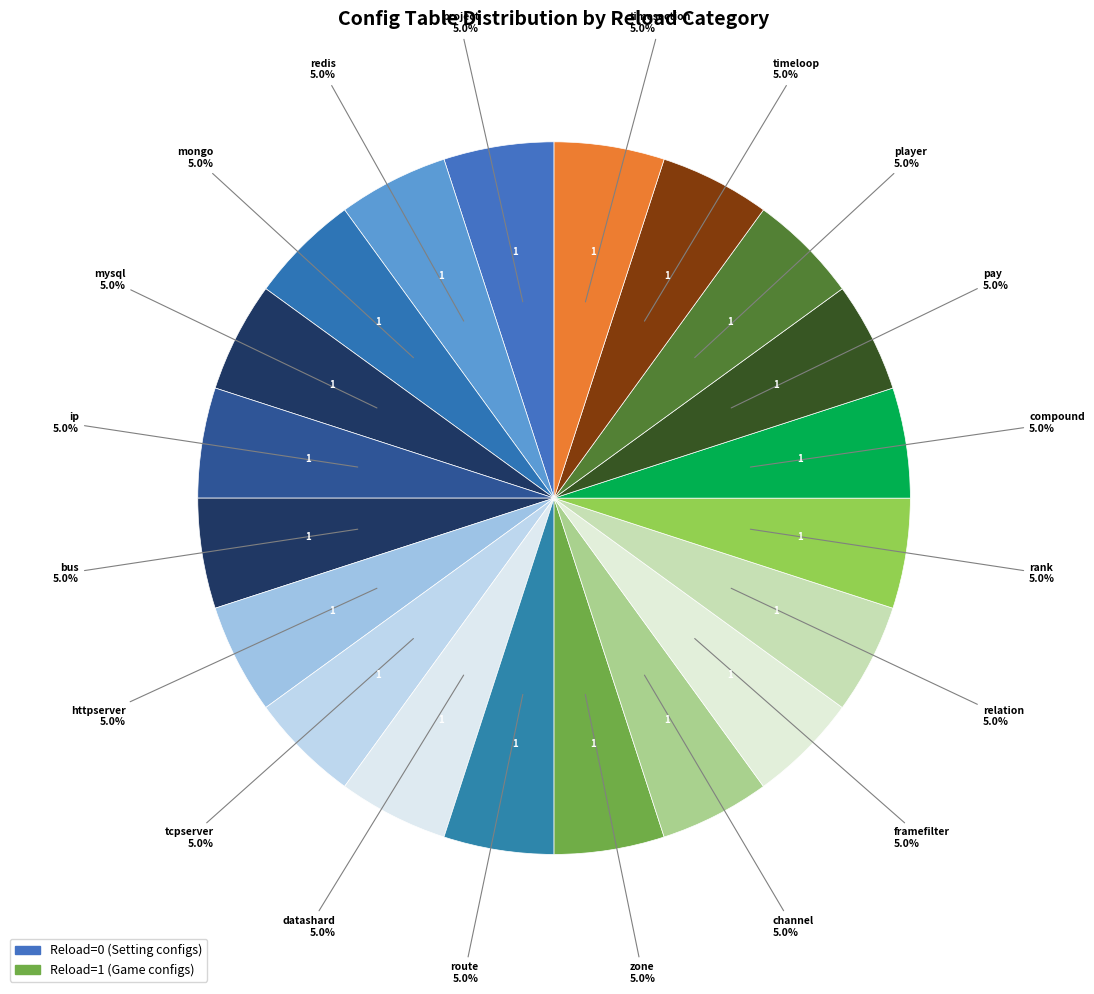

How many slices are in this pie chart?

20